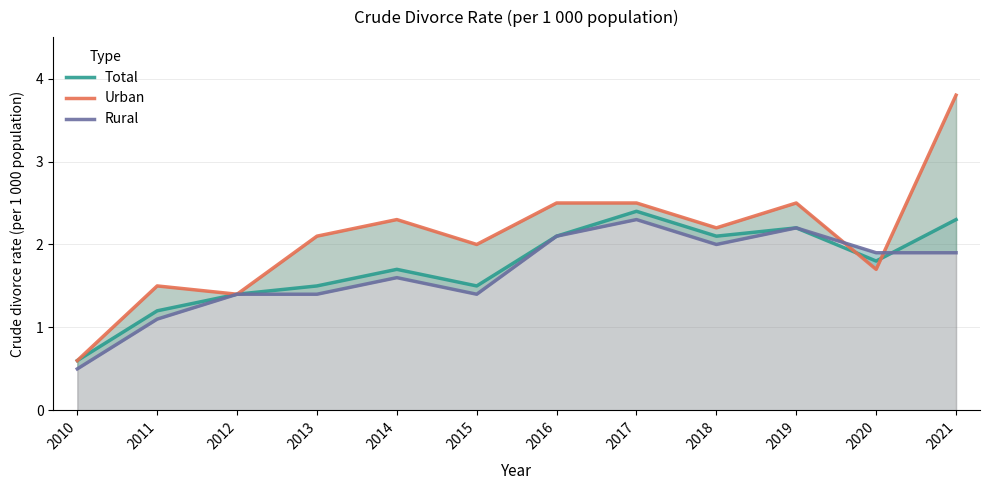

Which series has the largest range (max minus min)?

Urban